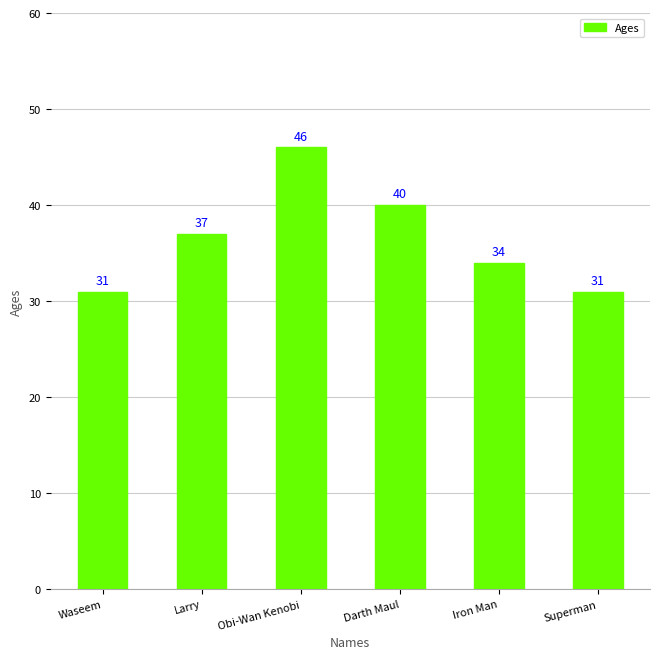

How many values are between 31 and 40?

5